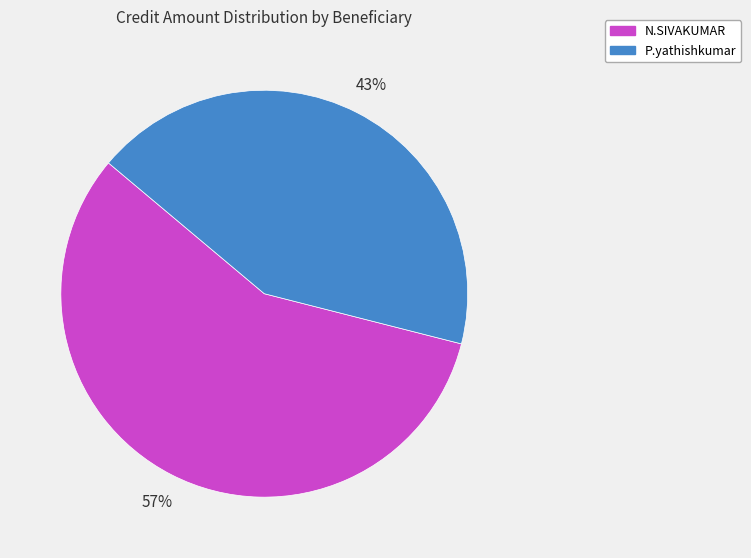

Which has a higher value, P.yathishkumar or N.SIVAKUMAR?

N.SIVAKUMAR